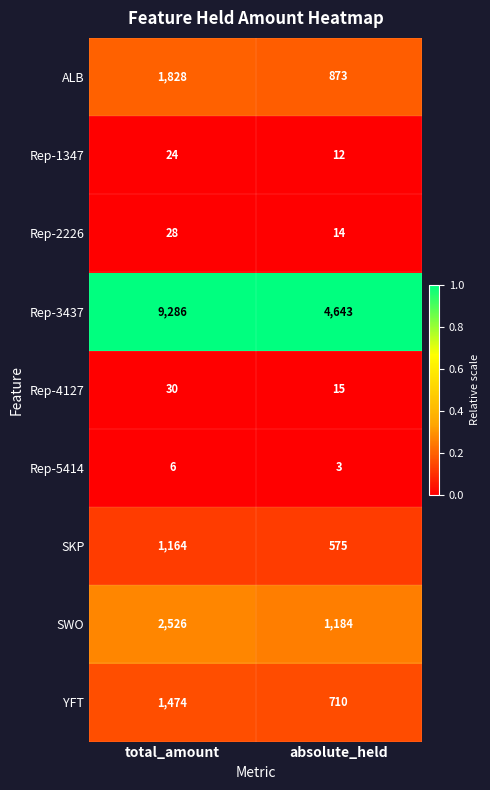

What is the difference between the highest and lowest values at absolute_held?

4640